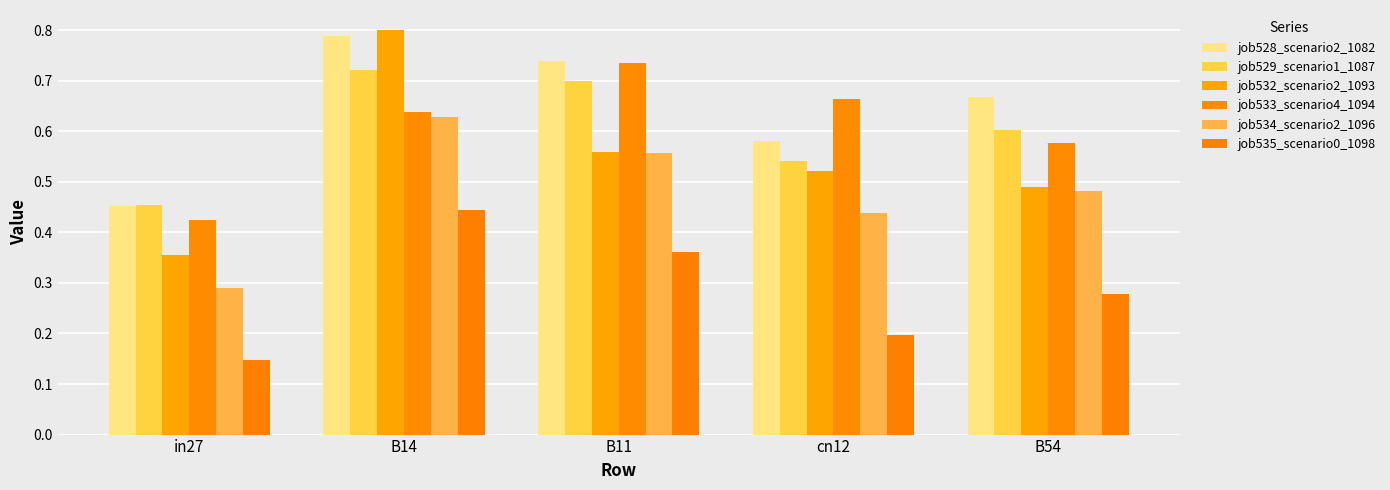

The value of job533_scenario4_1094 at B14 is 0.6. True or false?

True